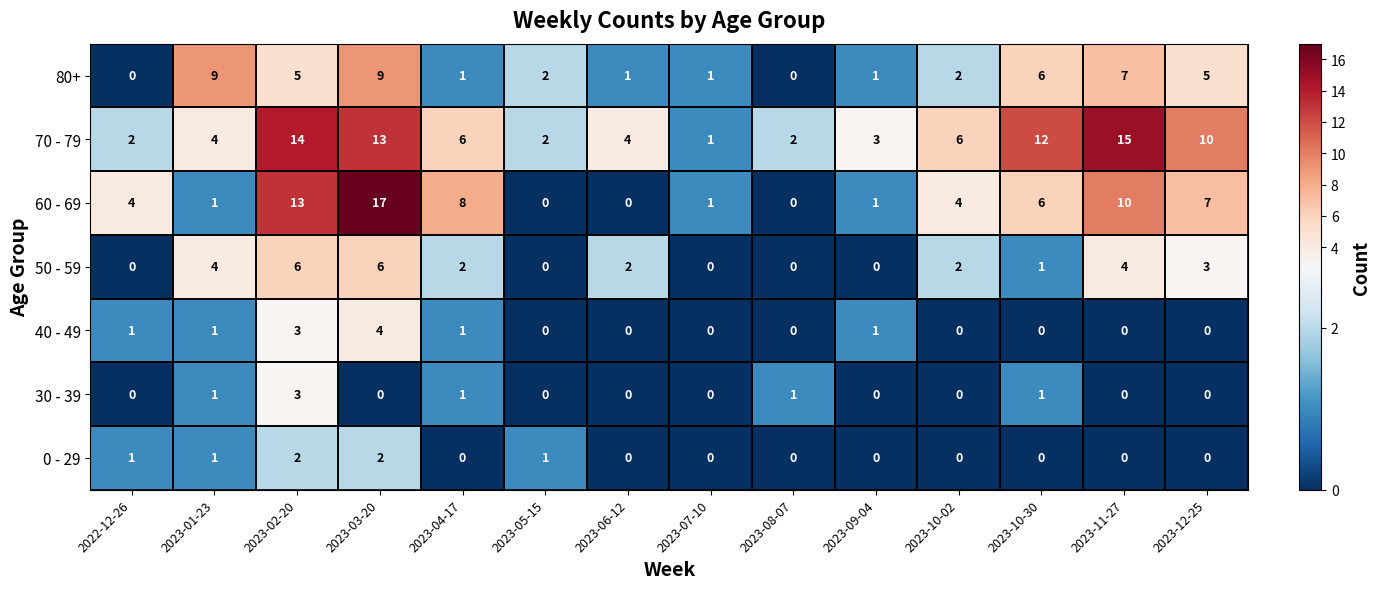

At which category does the chart reach its peak across all series?

2023-03-20